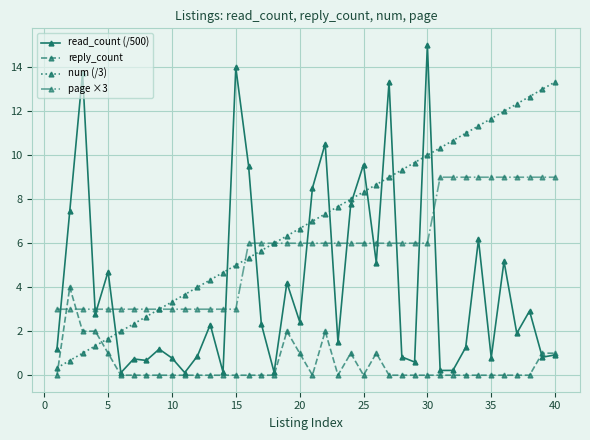

Which series has the largest range (max minus min)?

read_count (/500)